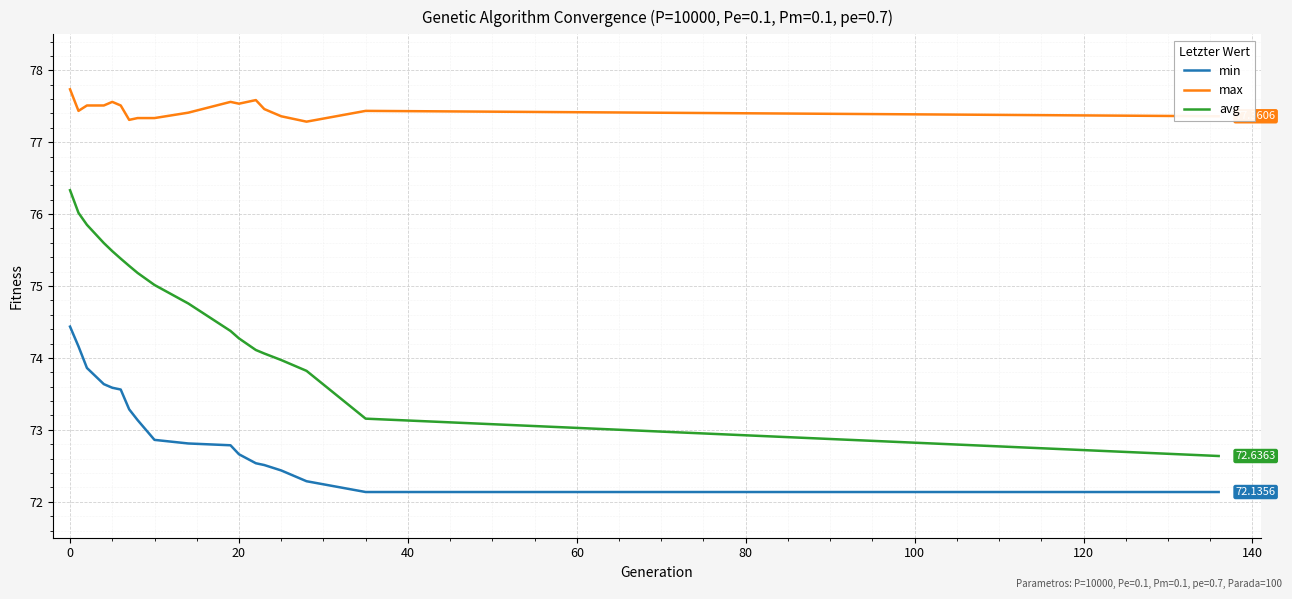

Is this an area chart (filled region under the line)?

No